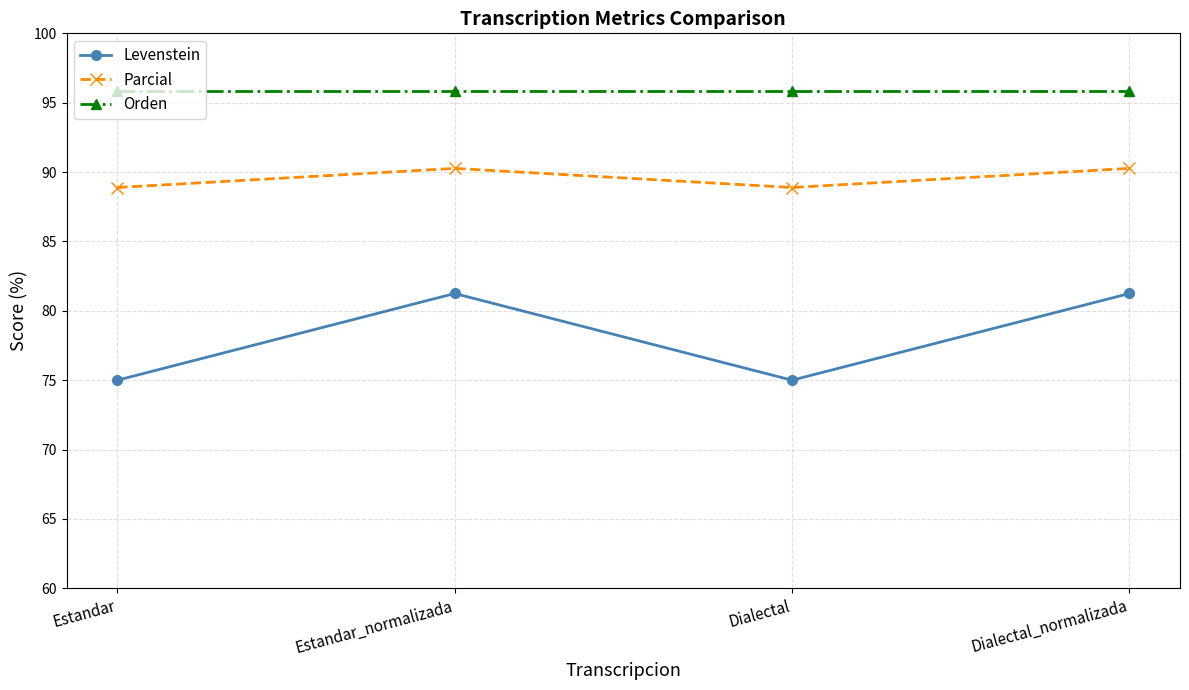

What are all the series names shown in the legend?

Levenstein, Parcial, Orden